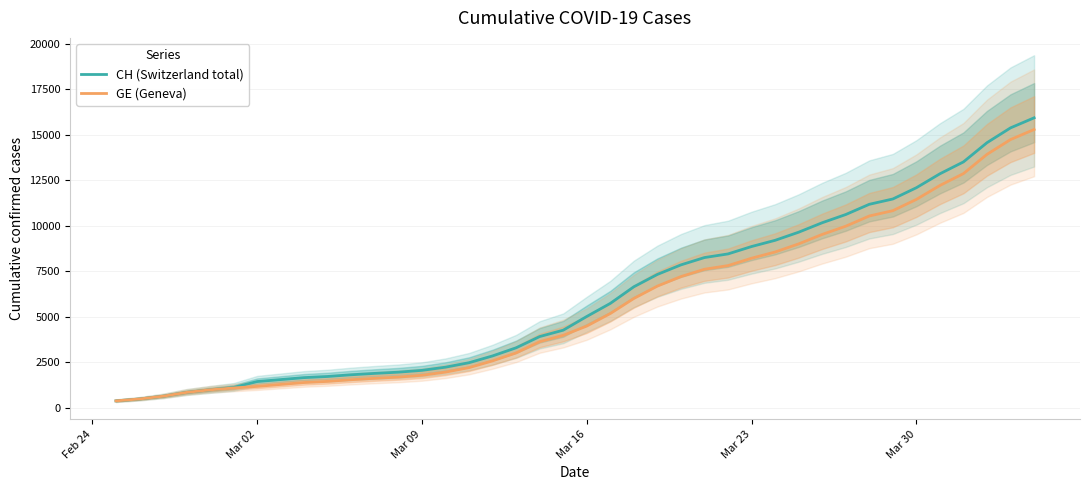

Does the chart have visible grid lines?

Yes